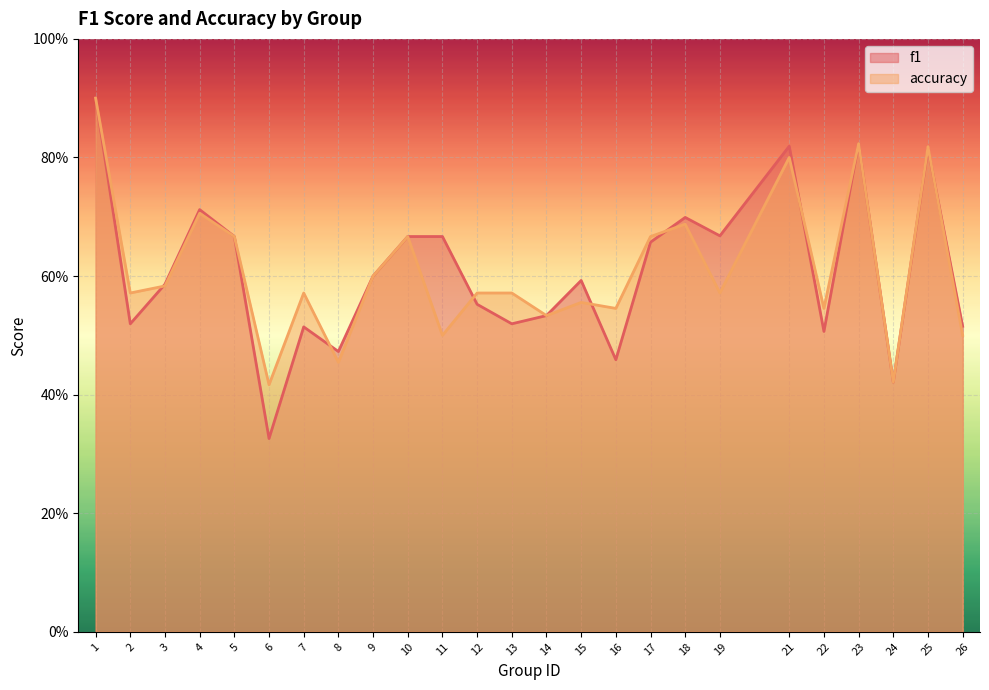

Is it true that f1 equals 0.7 at 10?

True